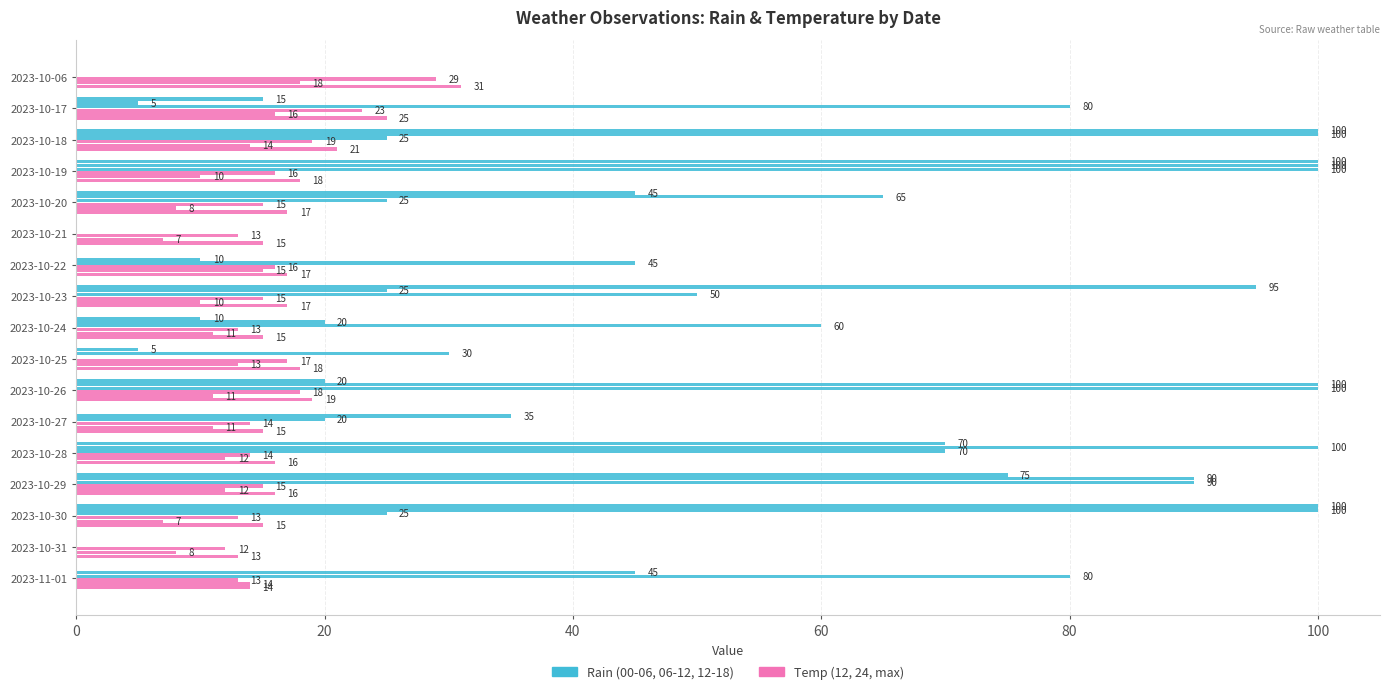

True or false: rain_12-18 has a value of 0 at 2023-10-31.

True